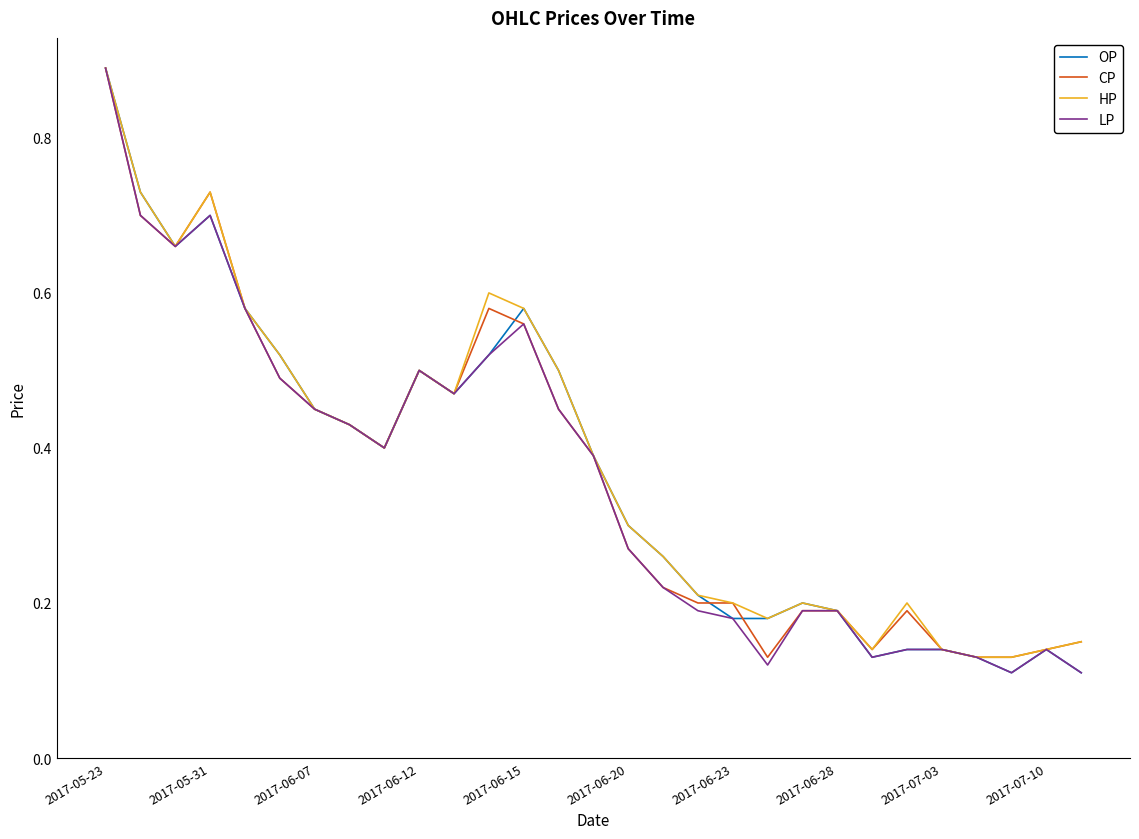

Reading left to right, transcribe all the data shown in this chart.

OP: 0.9	0.7	0.7	0.7	0.6	0.5	0.5	0.4	0.4	0.5	0.5	0.5	0.6	0.5	0.4	0.3	0.3	0.2	0.2	0.2	0.2	0.2	0.1	0.1	0.1	0.1	0.1	0.1	0.1
CP: 0.9	0.7	0.7	0.7	0.6	0.5	0.5	0.4	0.4	0.5	0.5	0.6	0.6	0.5	0.4	0.3	0.2	0.2	0.2	0.1	0.2	0.2	0.1	0.2	0.1	0.1	0.1	0.1	0.1
HP: 0.9	0.7	0.7	0.7	0.6	0.5	0.5	0.4	0.4	0.5	0.5	0.6	0.6	0.5	0.4	0.3	0.3	0.2	0.2	0.2	0.2	0.2	0.1	0.2	0.1	0.1	0.1	0.1	0.1
LP: 0.9	0.7	0.7	0.7	0.6	0.5	0.5	0.4	0.4	0.5	0.5	0.5	0.6	0.5	0.4	0.3	0.2	0.2	0.2	0.1	0.2	0.2	0.1	0.1	0.1	0.1	0.1	0.1	0.1